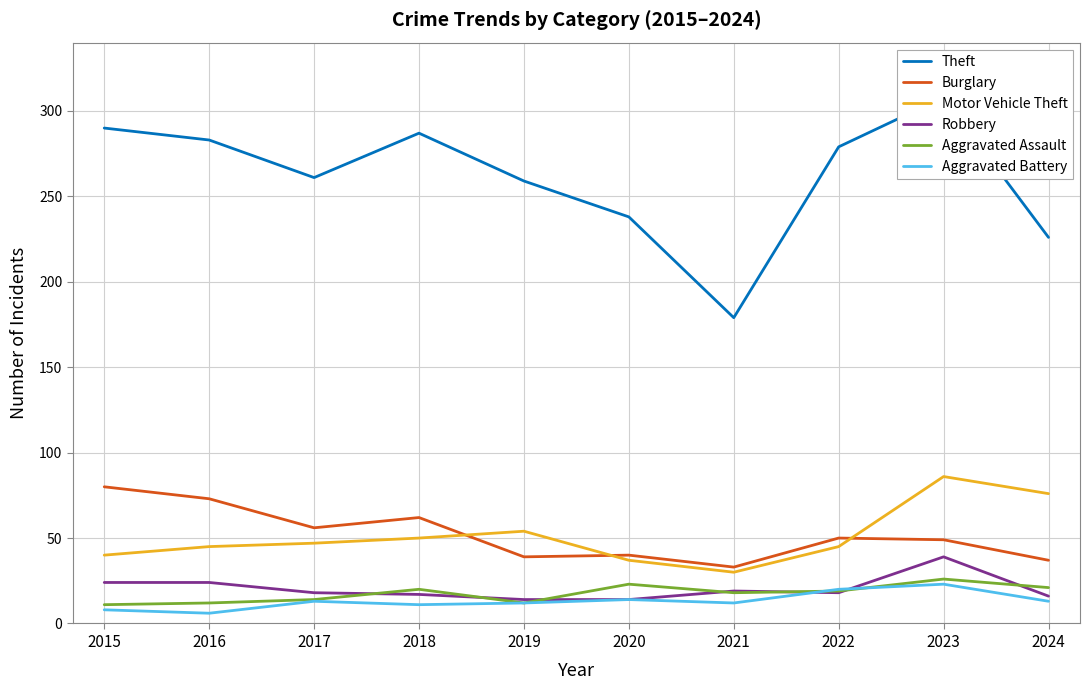

Which category has the highest value in the Burglary series?

2015